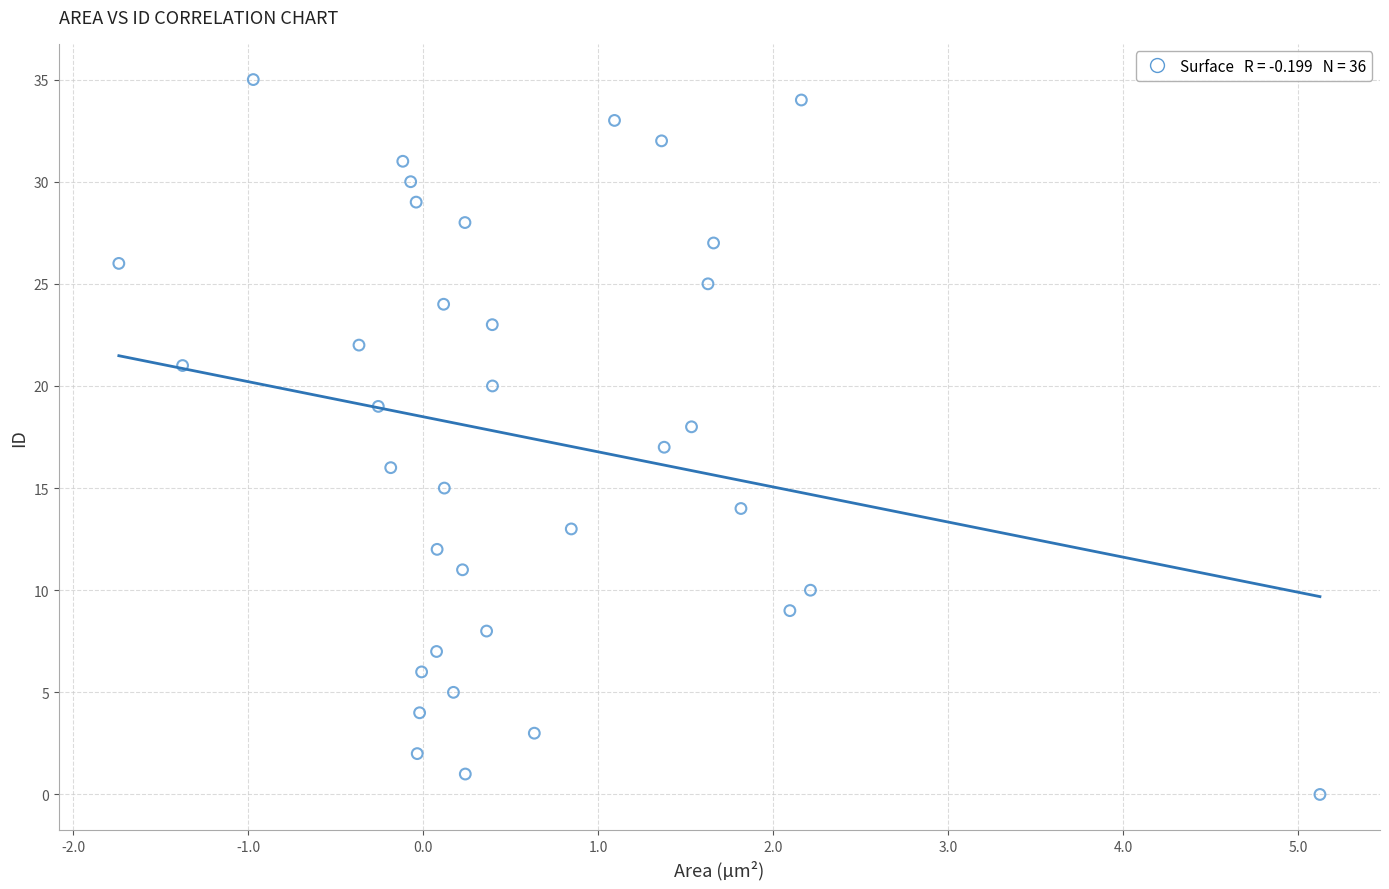

What is the range of Y values (max minus min)?

35